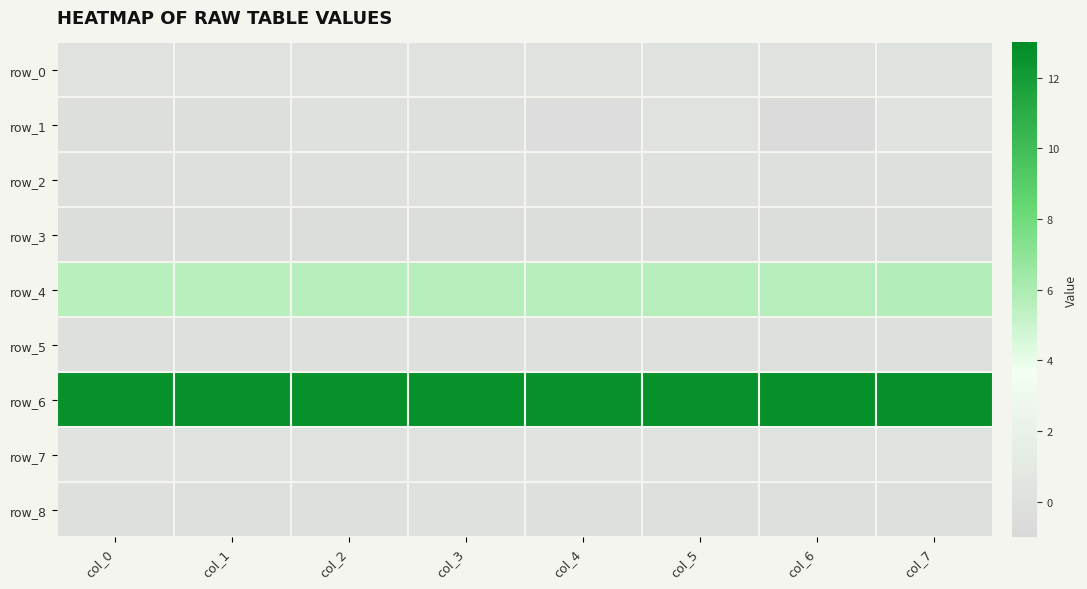

How many row_8 values are between 0 and 1?

3